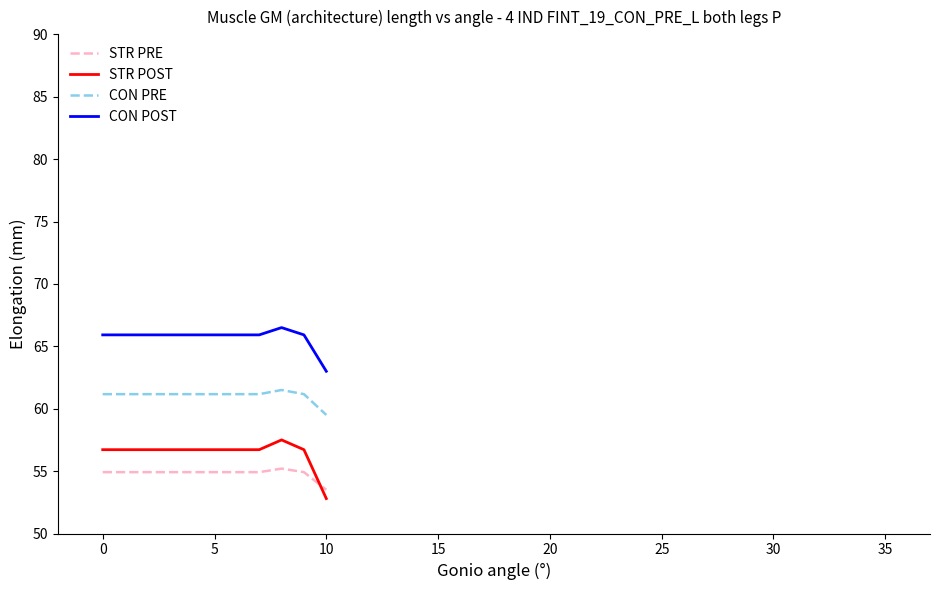

True or false: CON POST and CON PRE cross at least once.

False